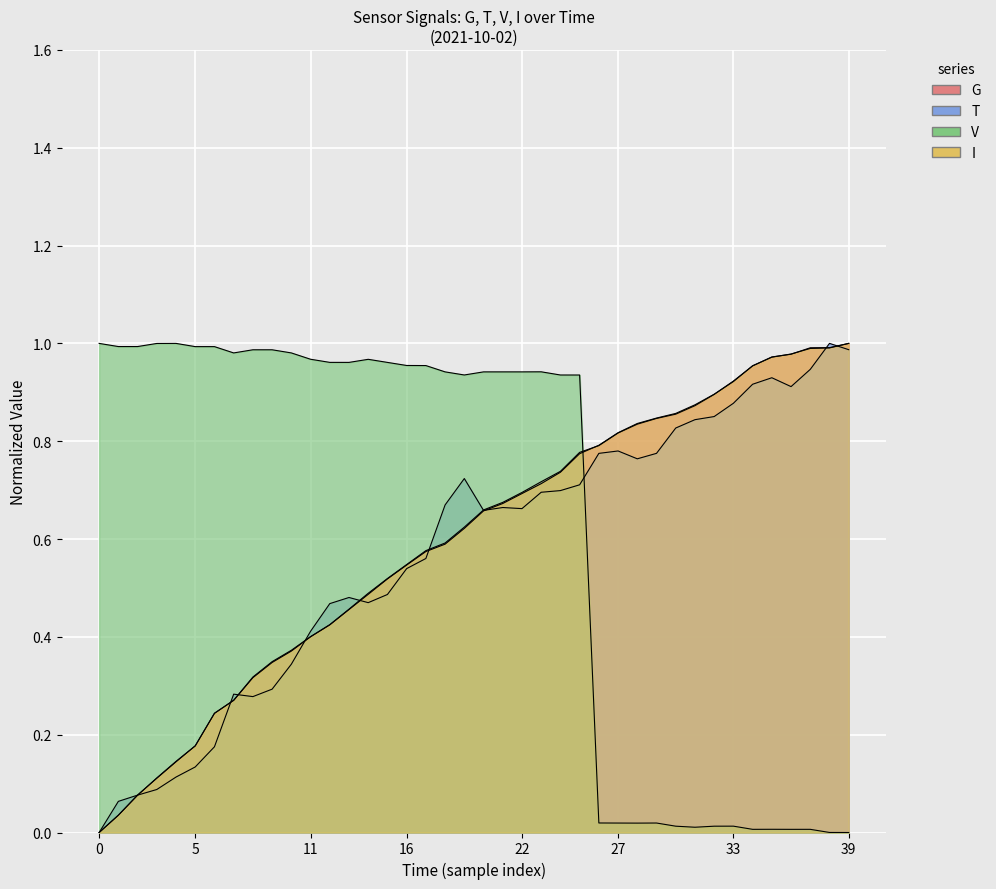

List the series in order of their peak value, highest first.

G, T, V, I